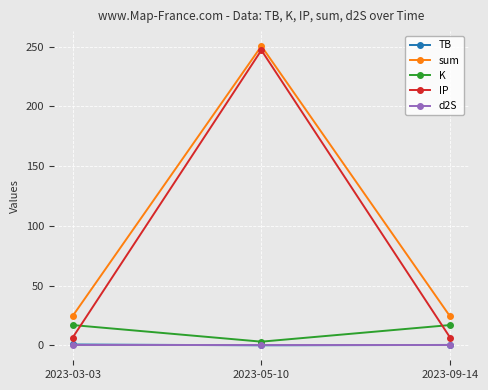

The value of TB at 2023-09-14 is 0.3. True or false?

True